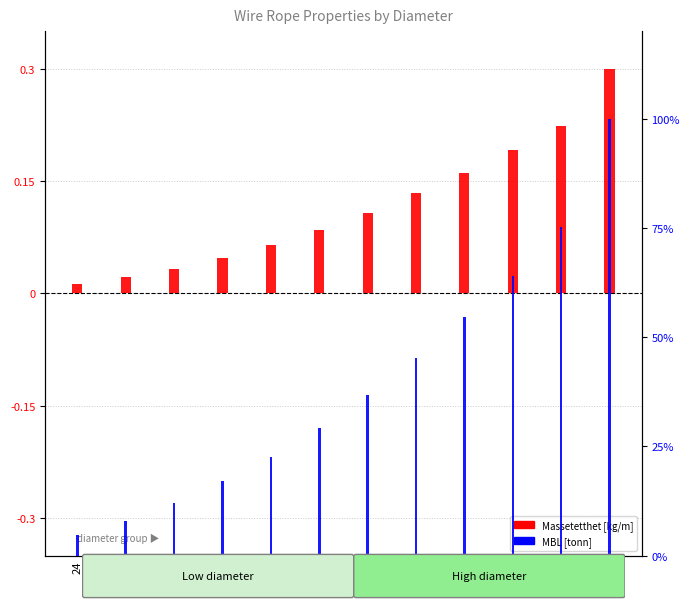

Is the value of MBL [tonn] at 56 greater than the value of Massetetthet [kg/m] at 48?

Yes